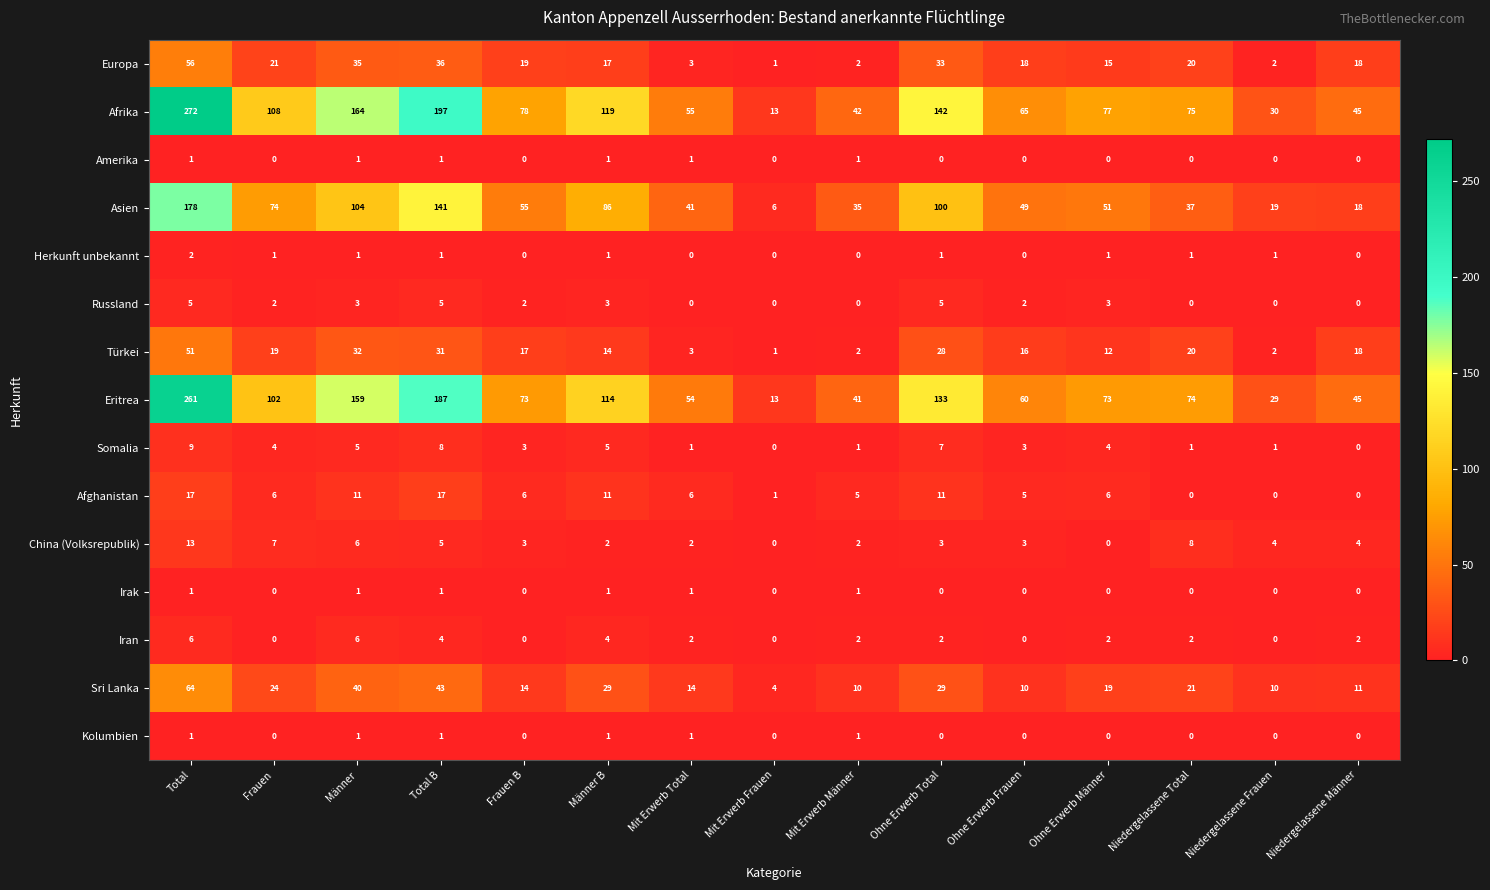

At which category is the sum across all series the highest?

Total